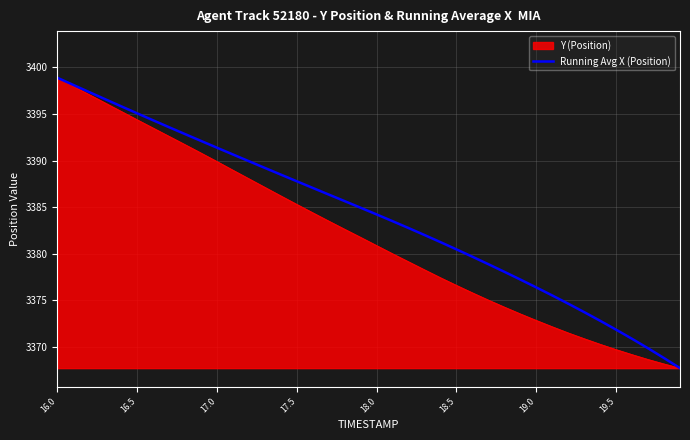

Rank the series by their average value, from lowest to highest.

Y (Position), Running Avg X (Position)